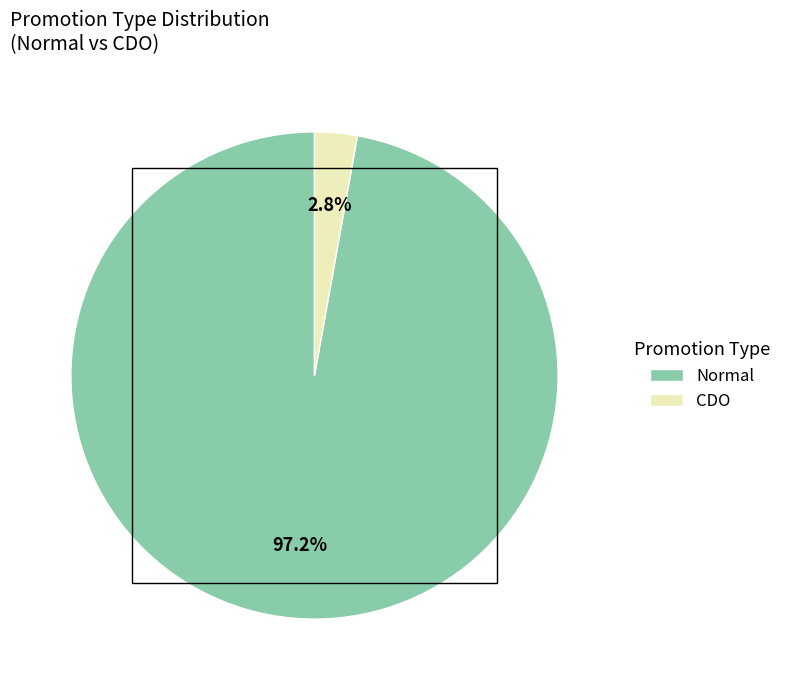

Between CDO and Normal, which is larger?

Normal